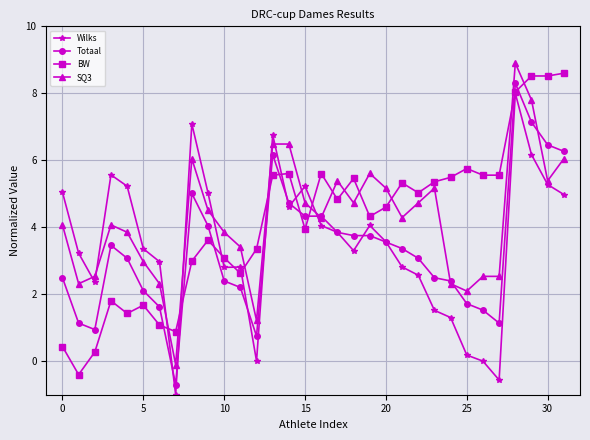

True or false: Totaal has more than 0 points higher than both neighbors.

True